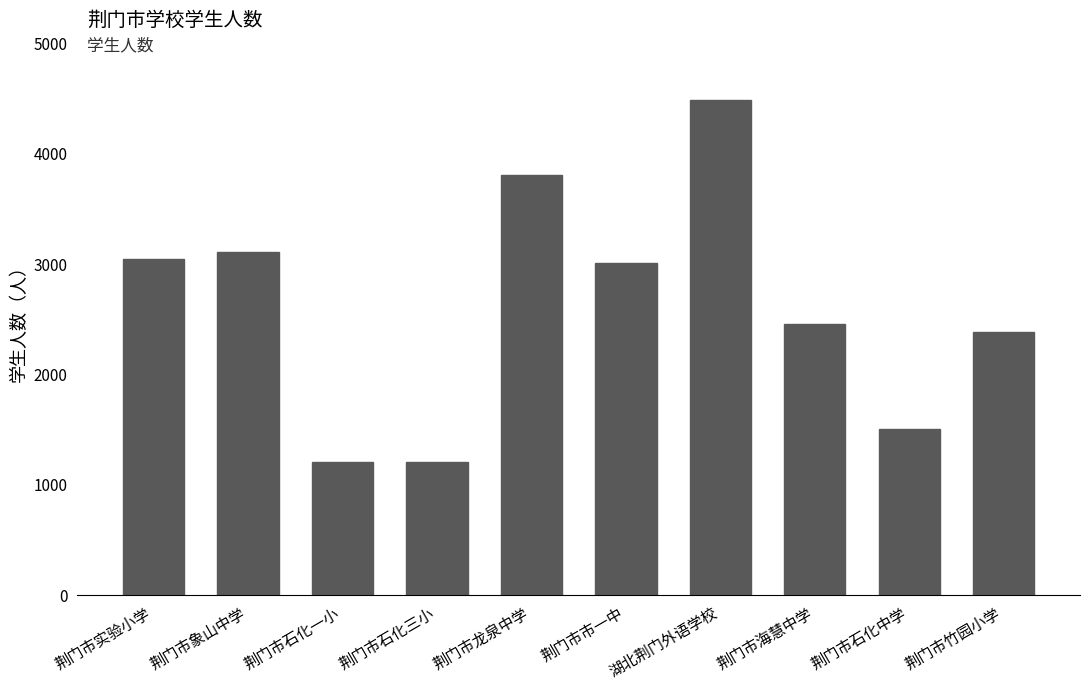

What is the maximum value shown in the chart?

4478